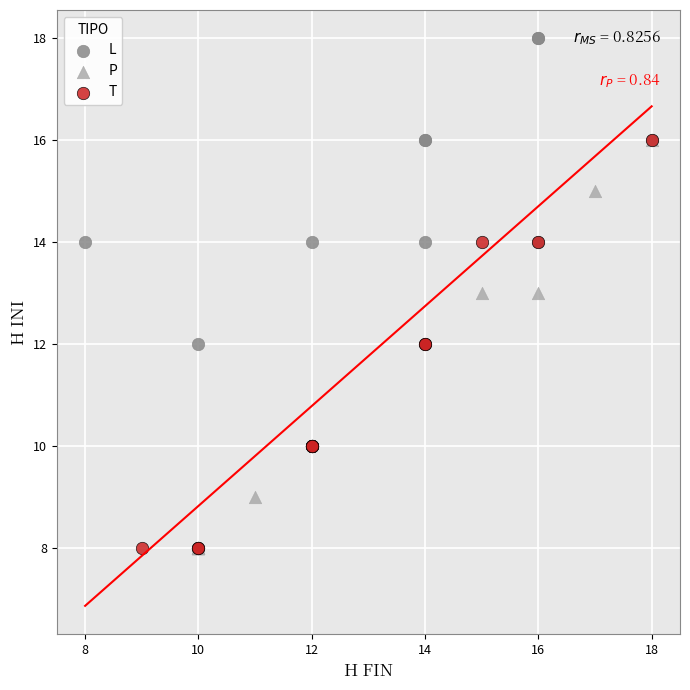

Which series has the widest spread of Y values?

L